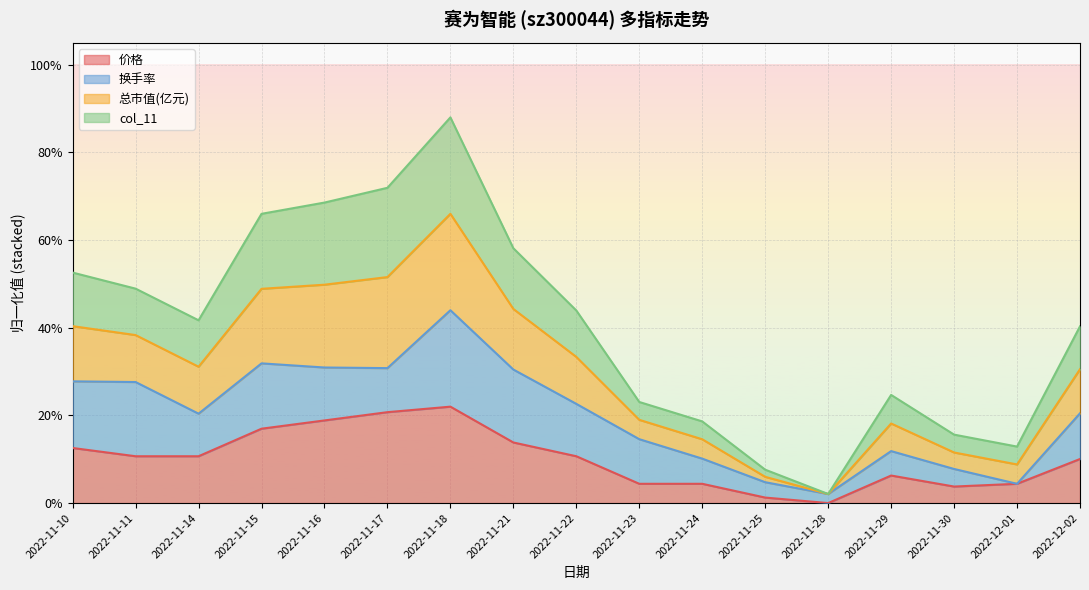

How many interior local peaks does the col_11 series have?

2